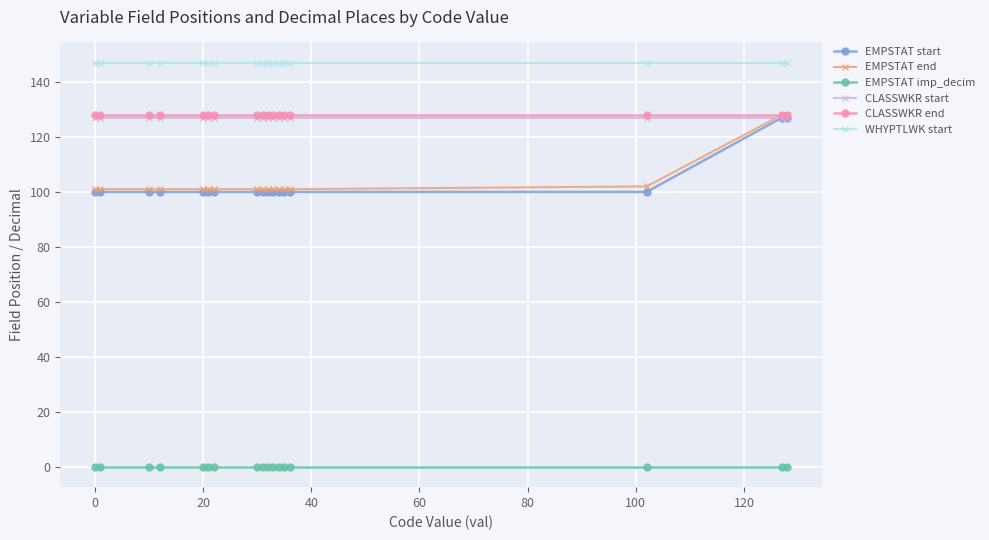

At how many categories does at least one series exceed 29?

17